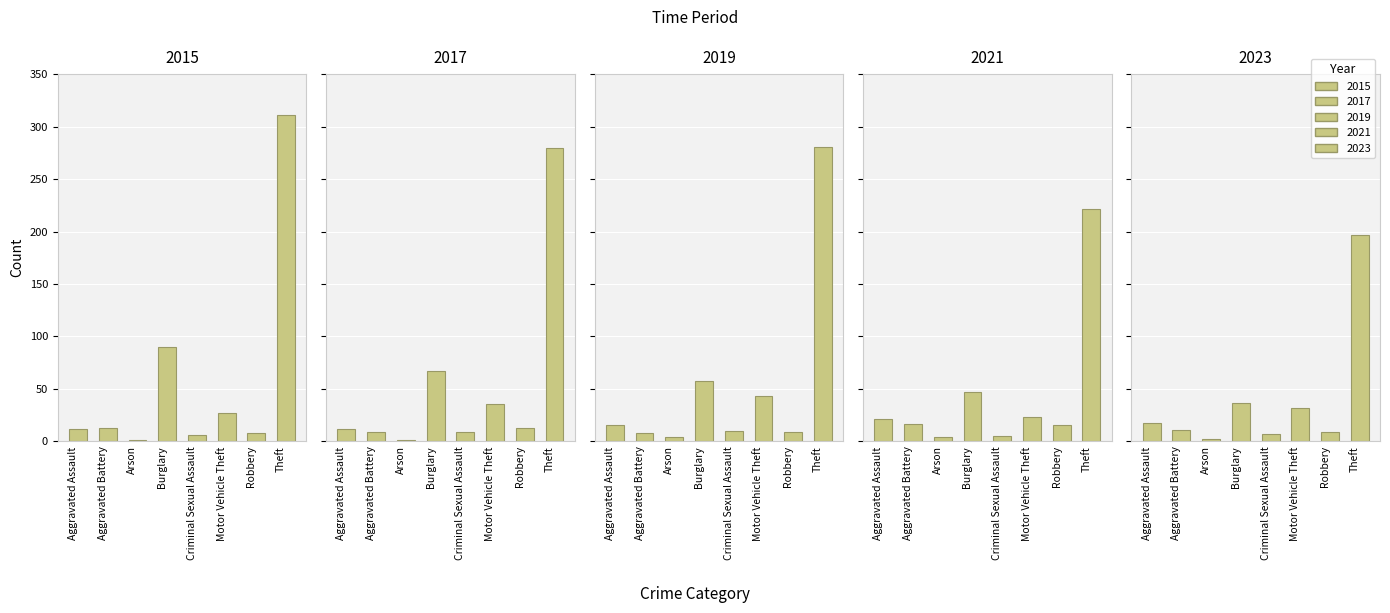

What is the value of the 2023 bar at the 6th from the left?

32